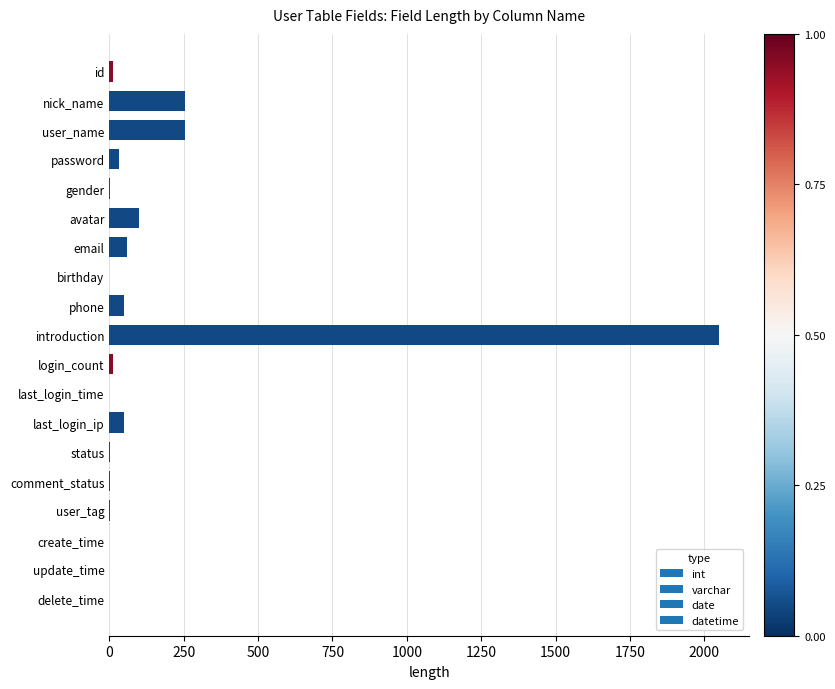

What is the change in value from password to gender?

-31